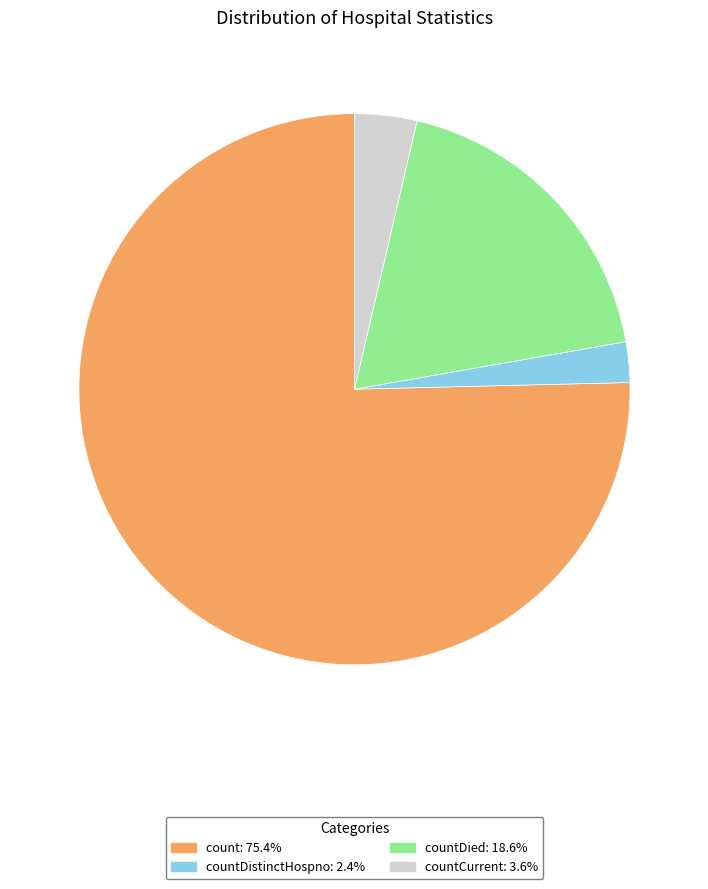

Is there a majority slice in this chart?

Yes